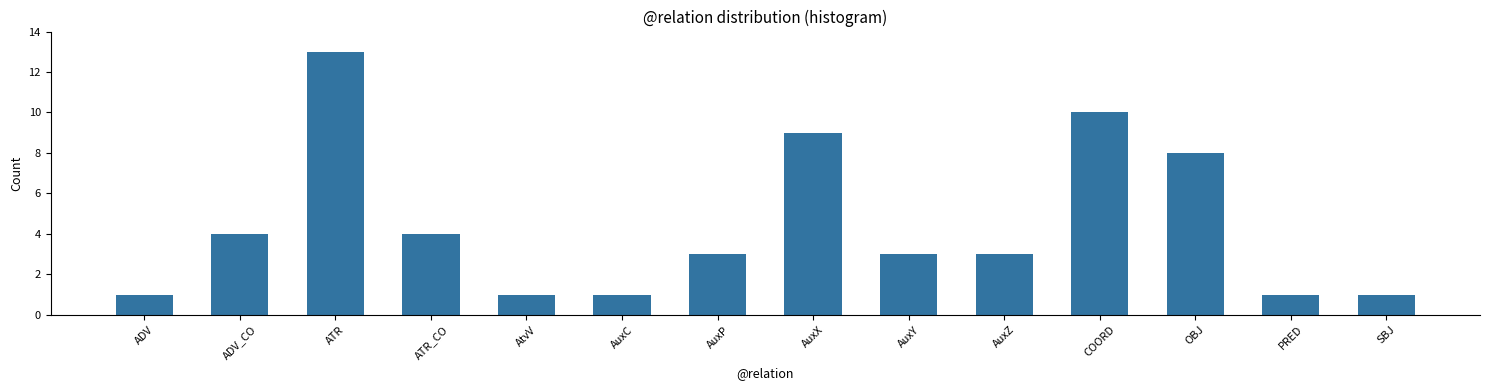

Reading right to left, transcribe all the data shown in this chart.

1	1	8	10	3	3	9	3	1	1	4	13	4	1